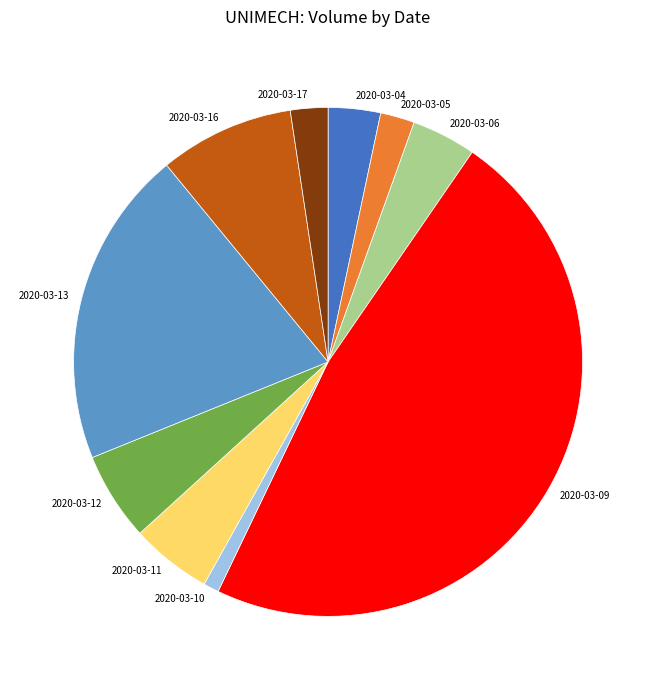

Is 2020-03-09 the majority of the pie?

No